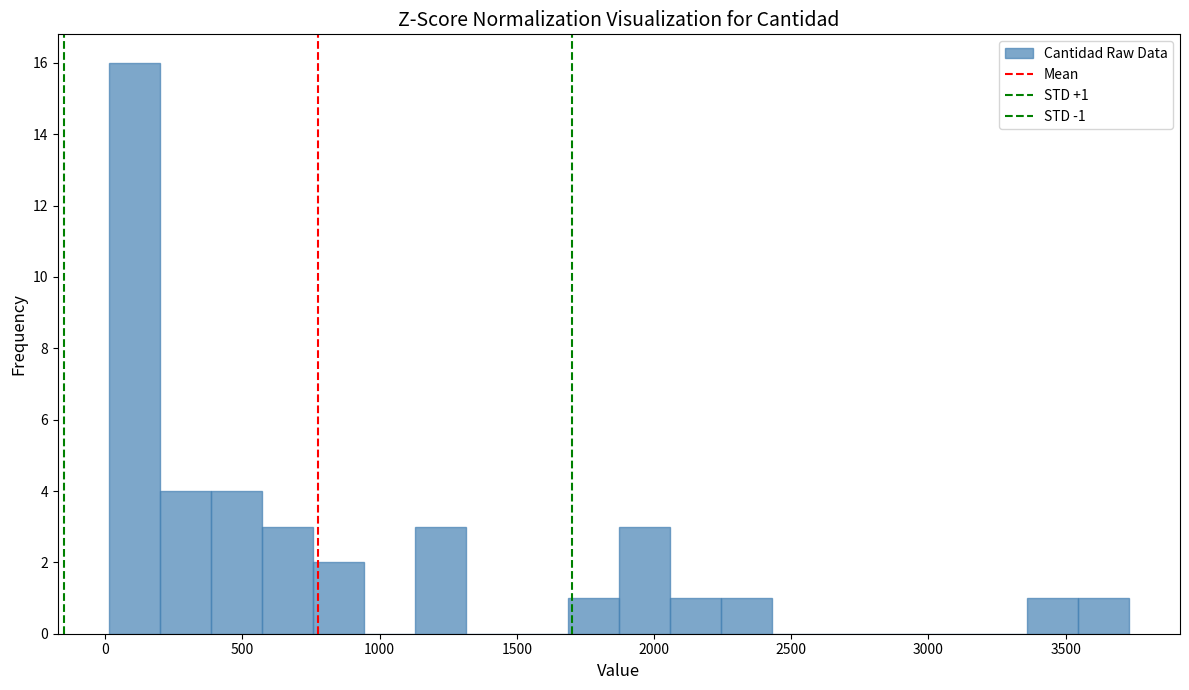

Read against the x-axis, roughly where is the centre of the tallest bar?

100